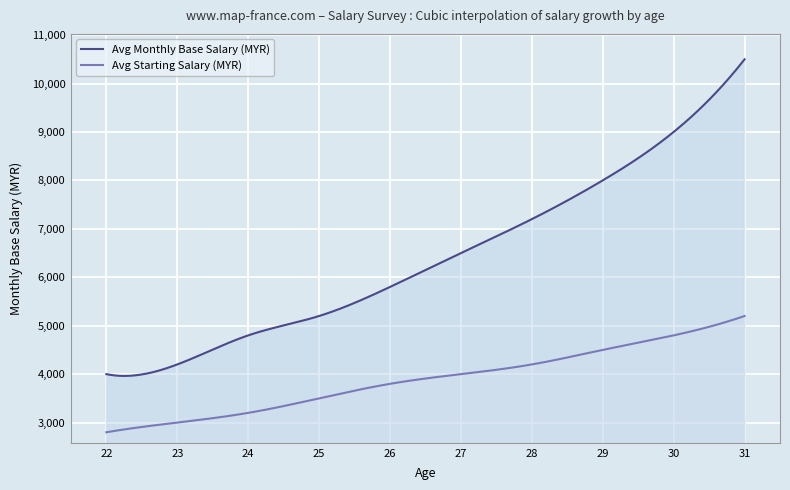

What is the approximate value of Avg Starting Salary (MYR) at 23?

3000